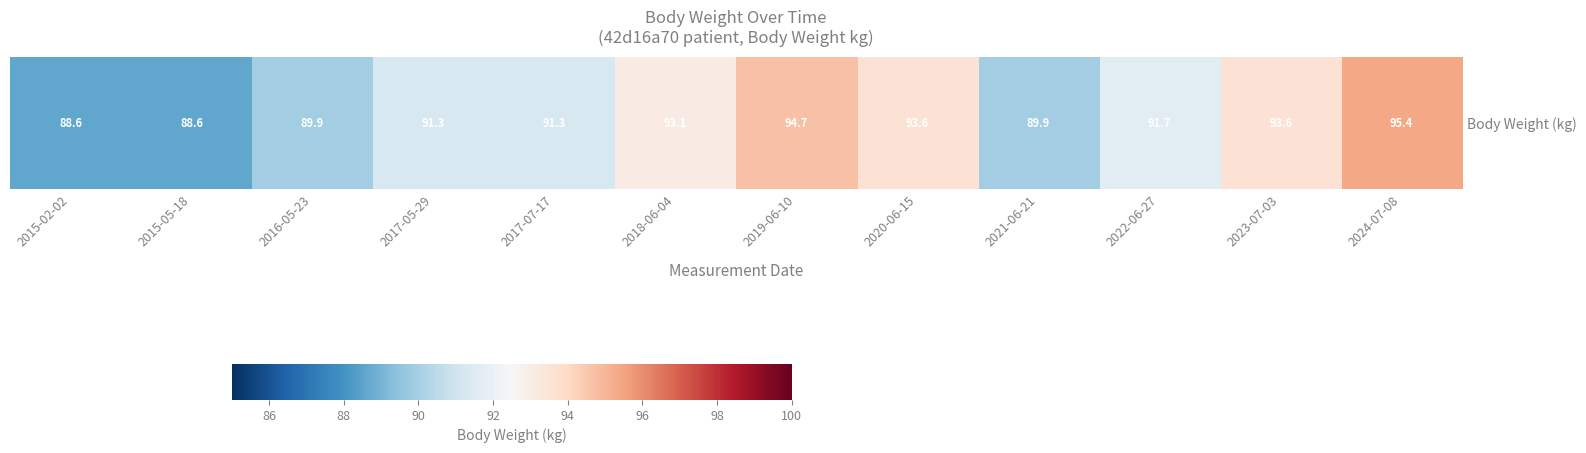

What is the approximate value at 2015-05-18?

88.6